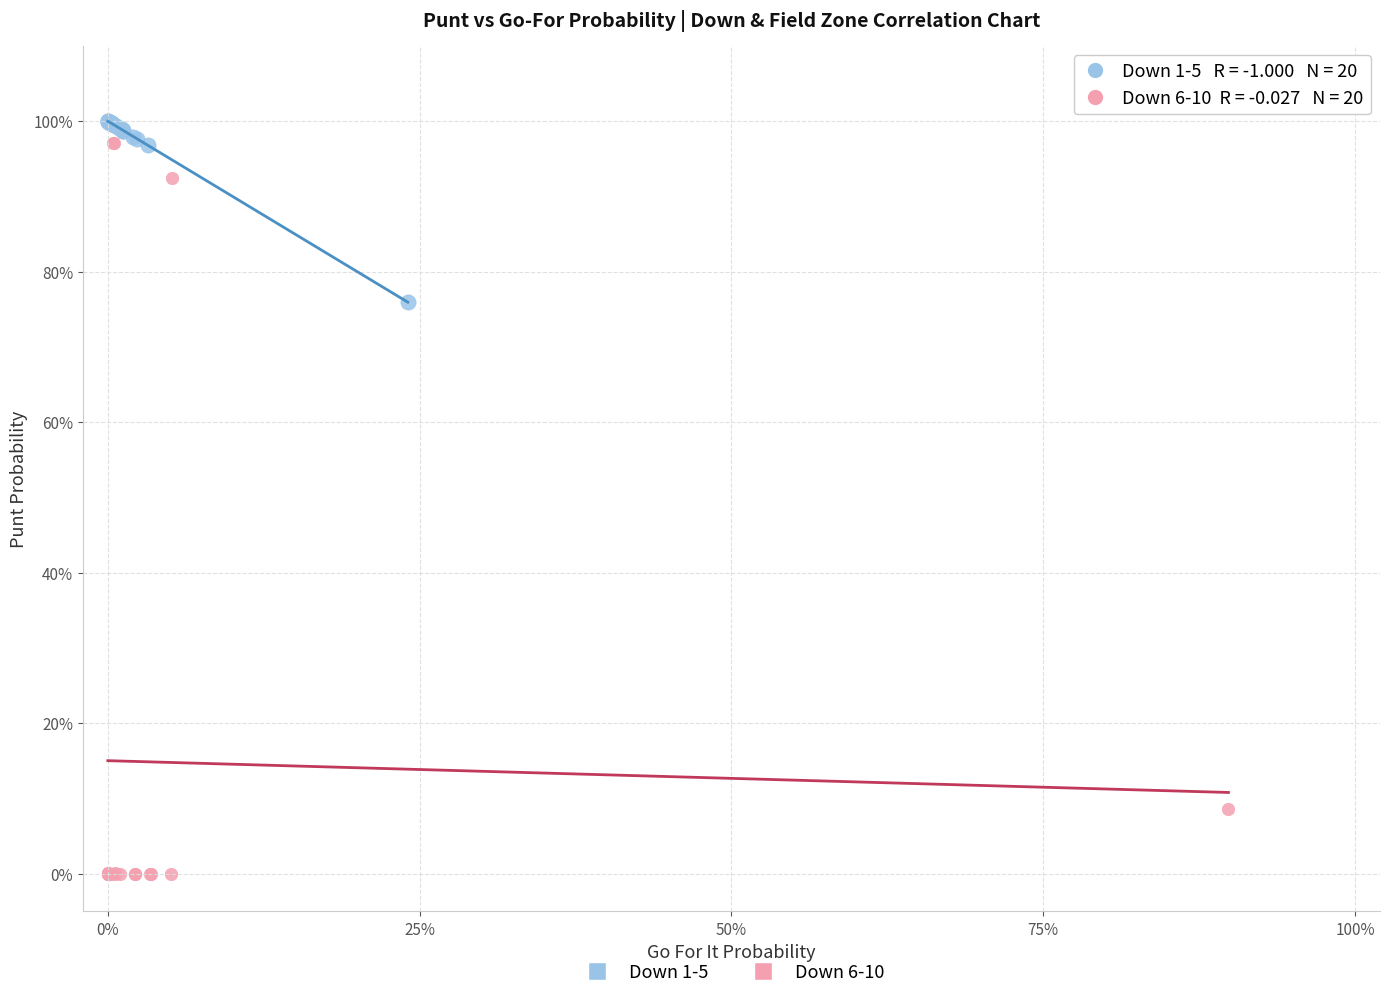

Which series has the largest Y range (max minus min)?

Down 6-10